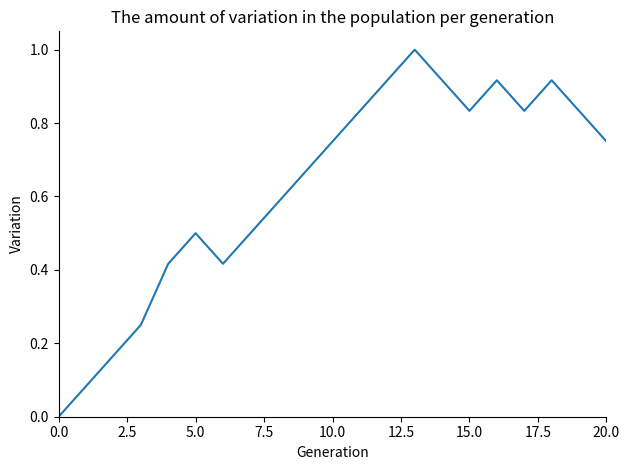

What is the greatest value displayed?

1.0